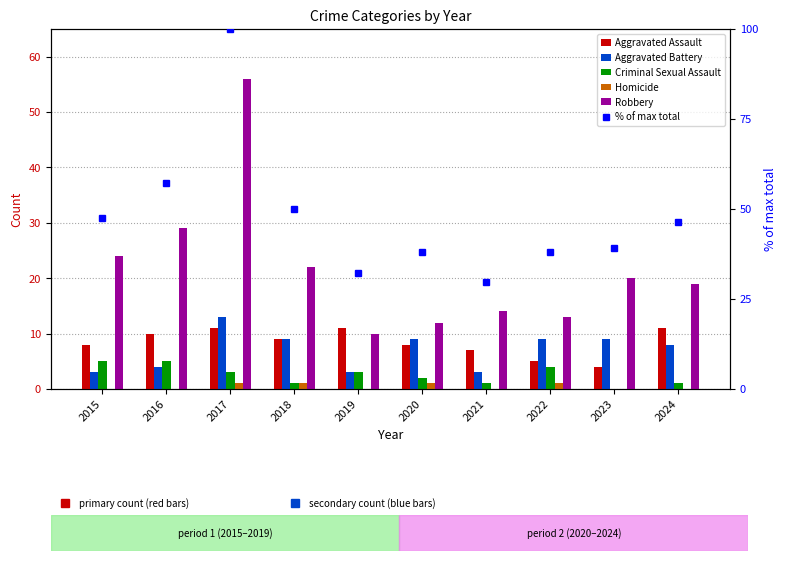

Count the number of categories in the chart.

10